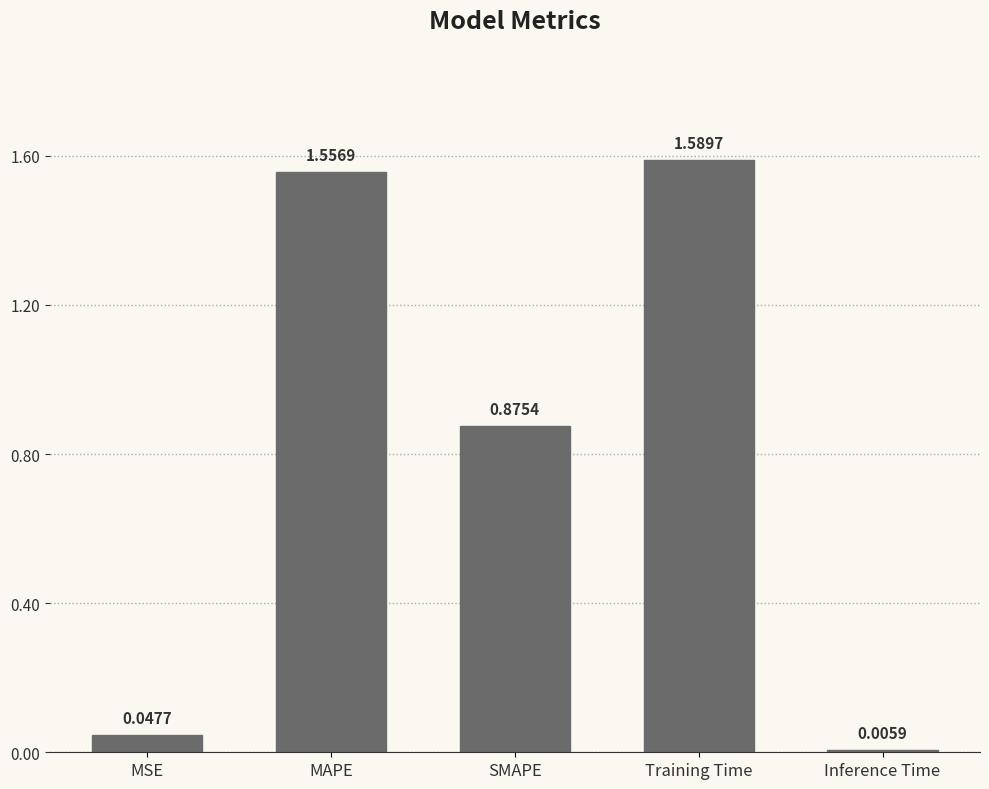

Rank the categories by value from lowest to highest.

Inference Time, MSE, SMAPE, MAPE, Training Time